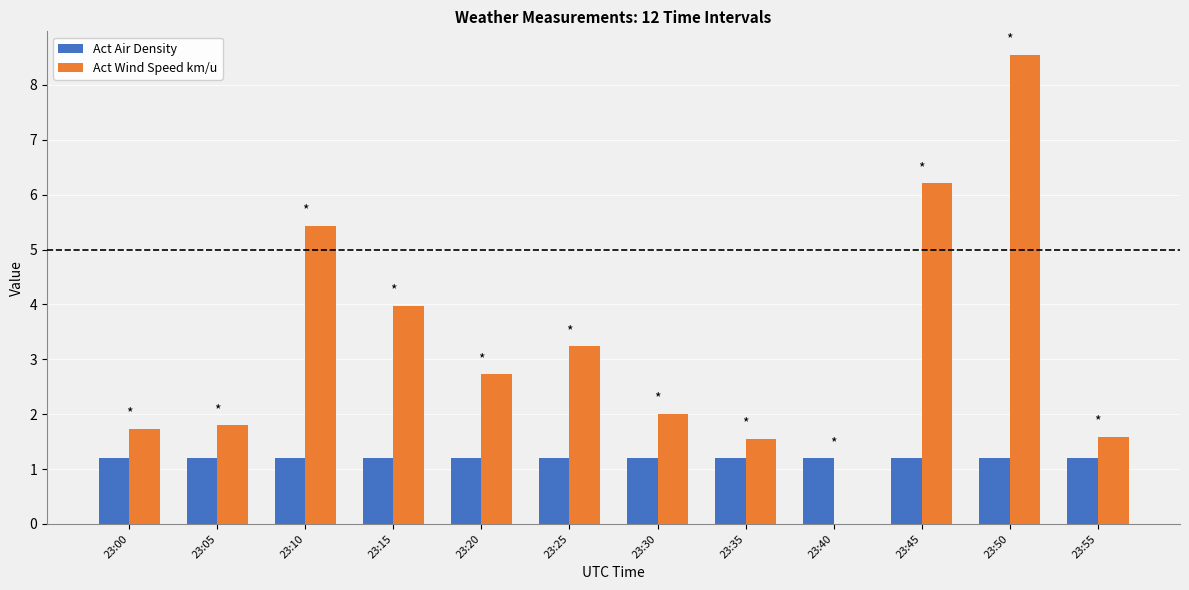

Which series has the largest total across all categories?

Act Wind Speed km/u